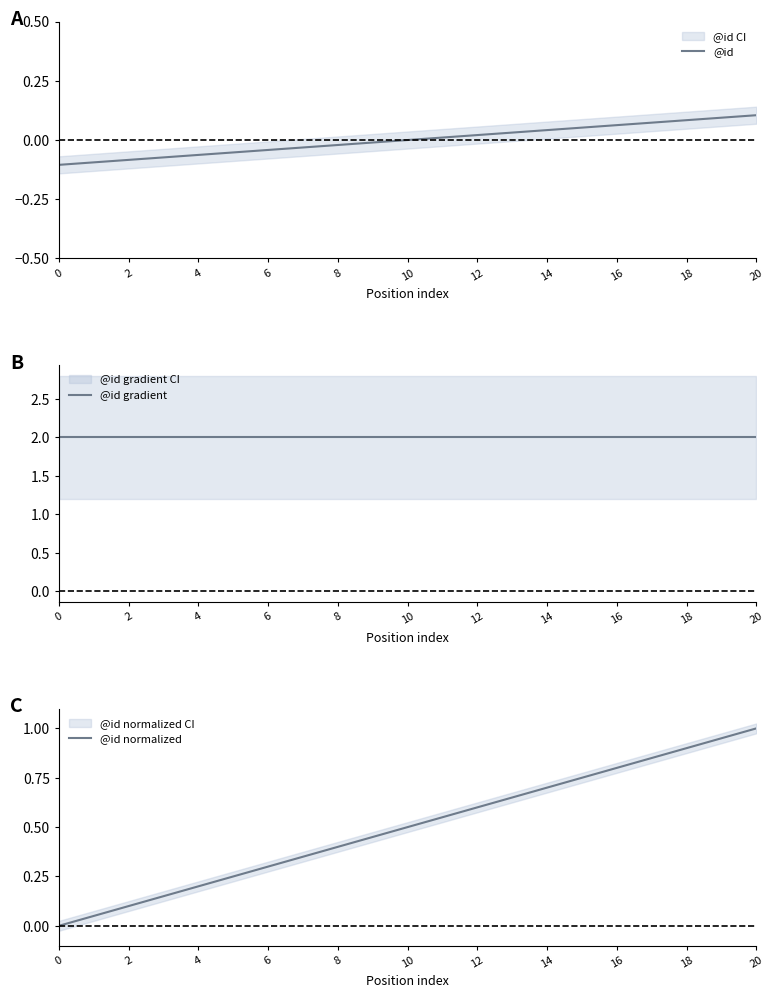

What is the label of the 10th point from the right?

11